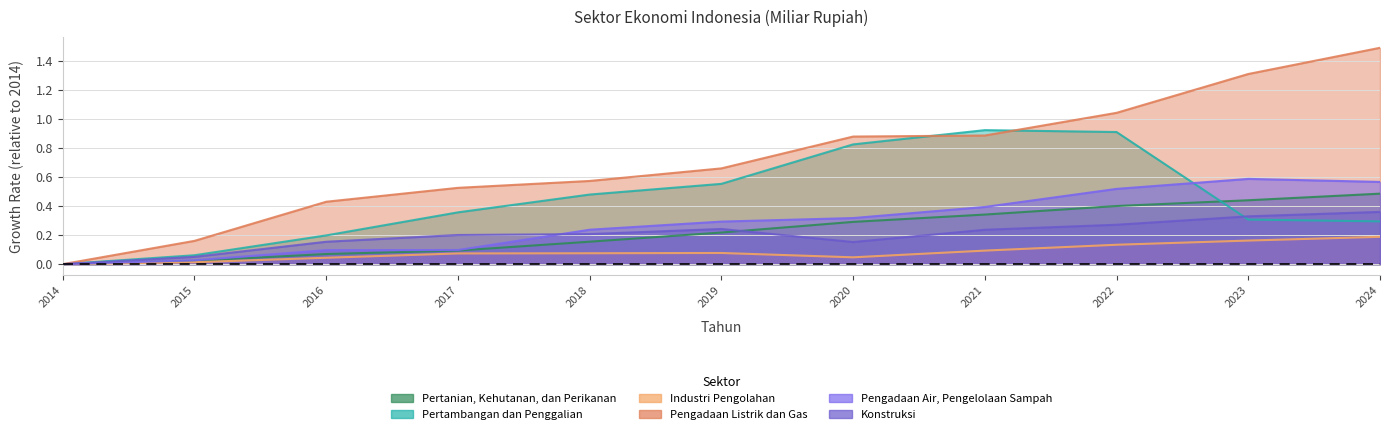

True or false: Konstruksi has a value of 0.0 at 2015.

False